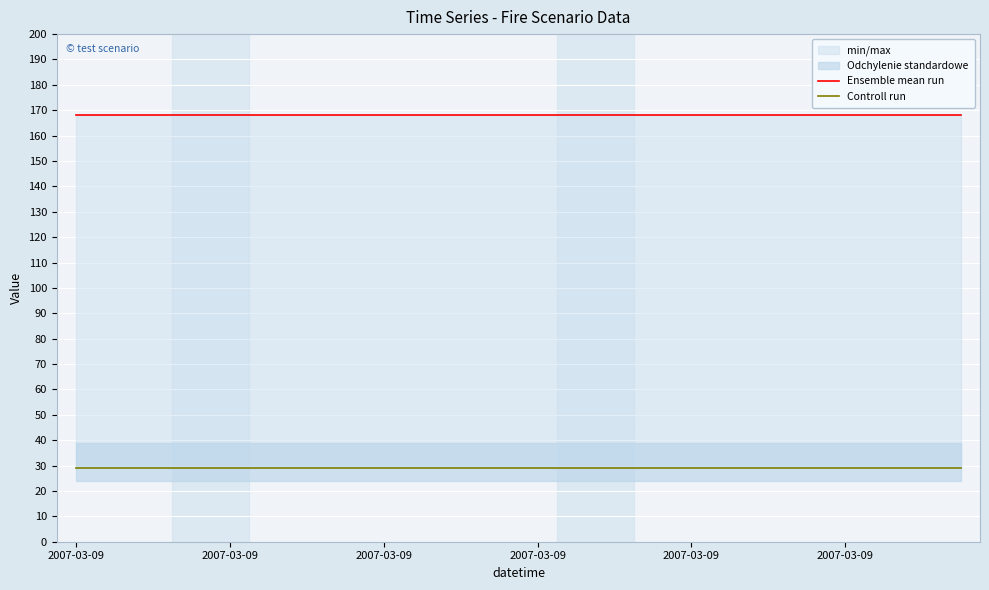

True or false: Controll run and Ensemble mean run cross at least once.

False